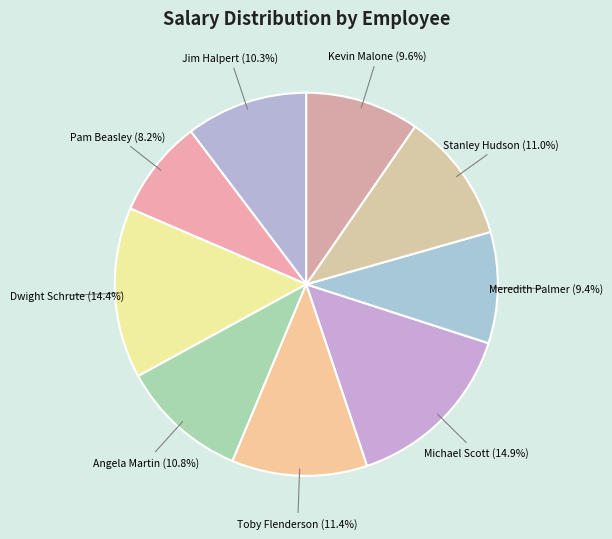

Count the number of slices in the pie.

9